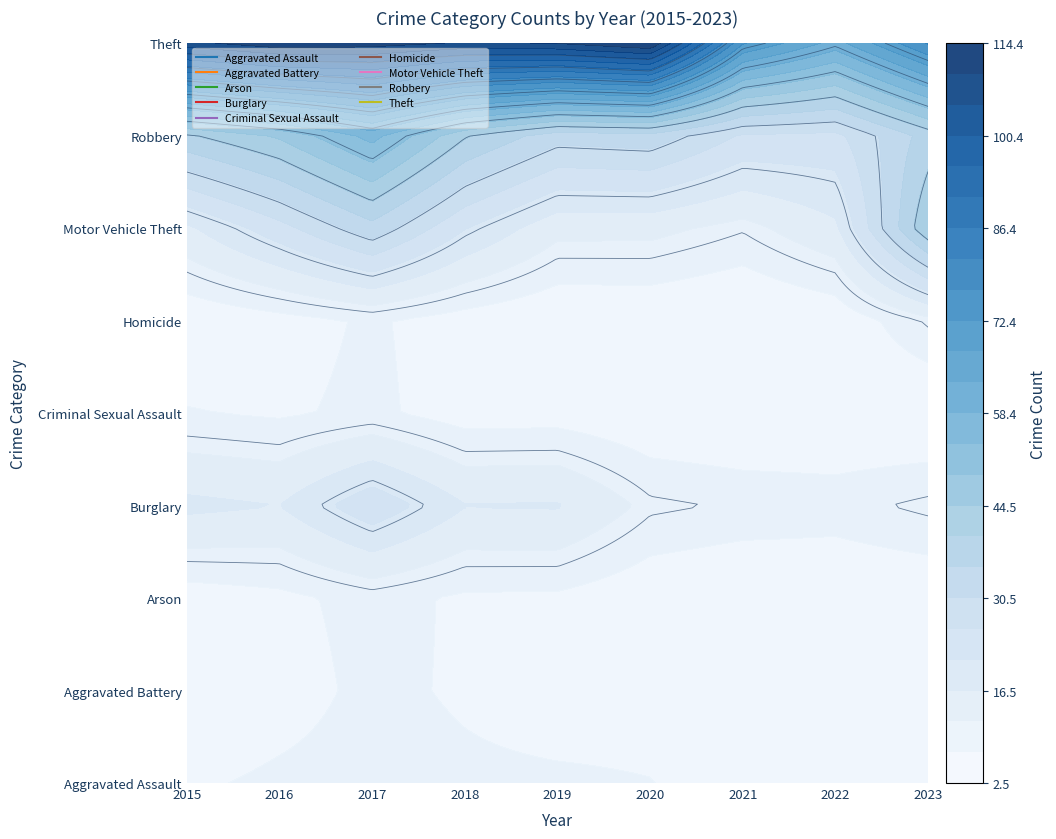

What value does the Aggravated Assault series have at 2020?

8